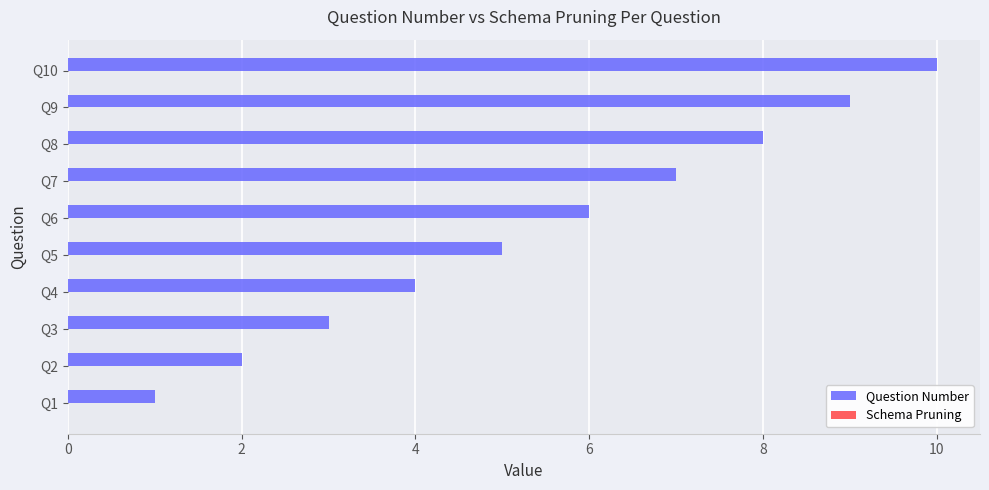

Which has a higher value, Q6 or Q1?

Q6